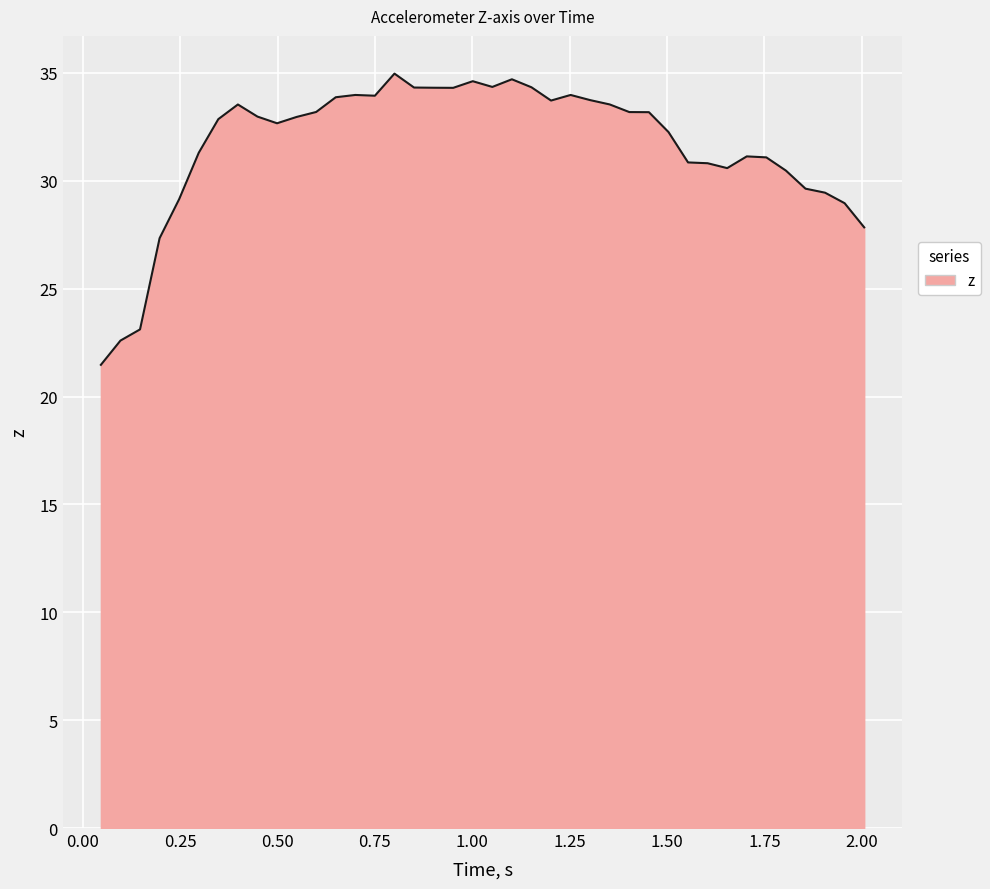

What is the maximum value shown in the chart?

35.0